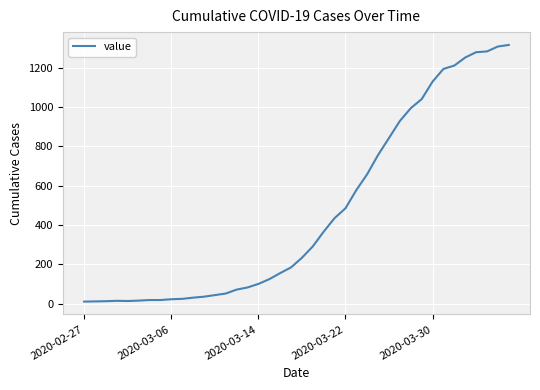

What is the maximum value shown in the chart?

1317